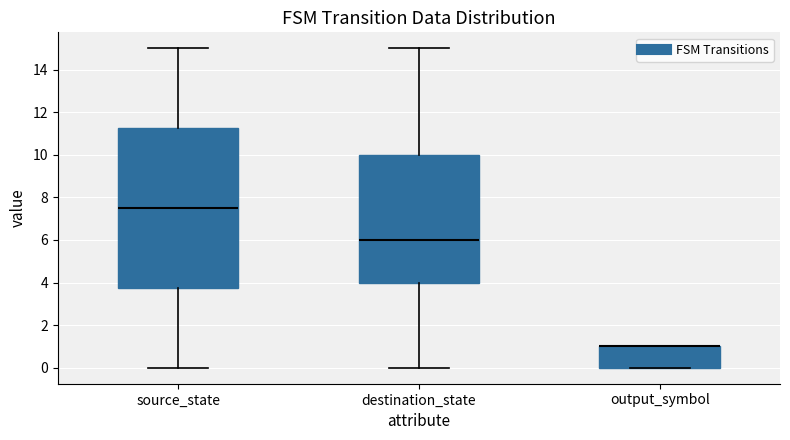

Reading left to right, read every box against the y-axis: the position of its median line, the range the box covers, and the ends of its whiskers. The values are not printed on the chart, so give them approximately, as read against the axis.

source_state: median 7.6, box 3.8 to 11.2, whiskers 0.0 to 15.0
destination_state: median 6.0, box 4.0 to 10.0, whiskers 0.0 to 15.0
output_symbol: median 1.0 (drawn on the box's upper edge), box 0.0 to 1.0, whiskers 0.0 to 1.0